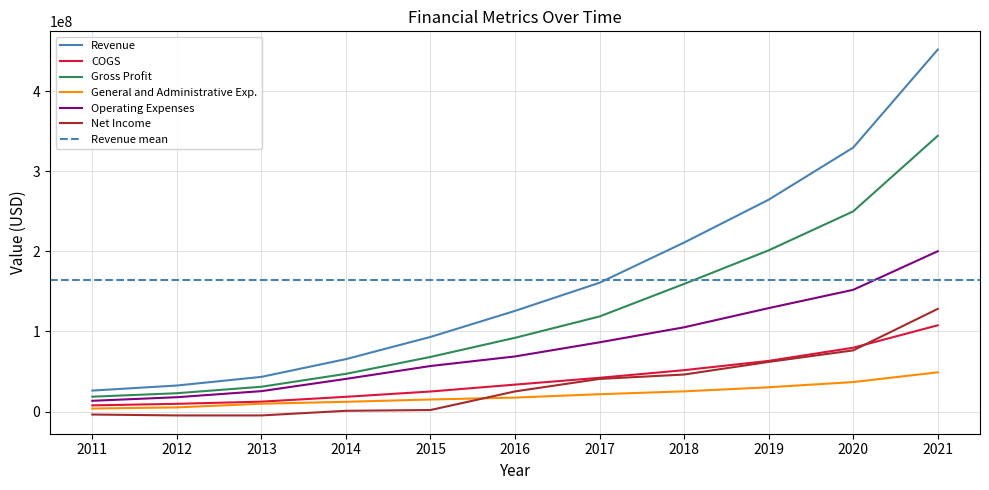

How many values in the General and Administrative Exp. series are below 17415000?

5